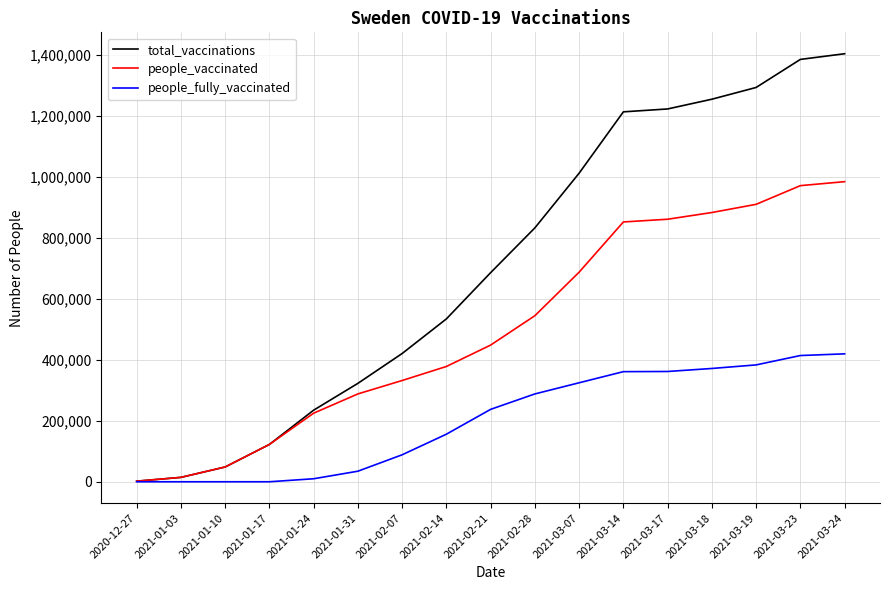

At 2021-03-24, list the series in order from smallest to largest.

people_fully_vaccinated, people_vaccinated, total_vaccinations